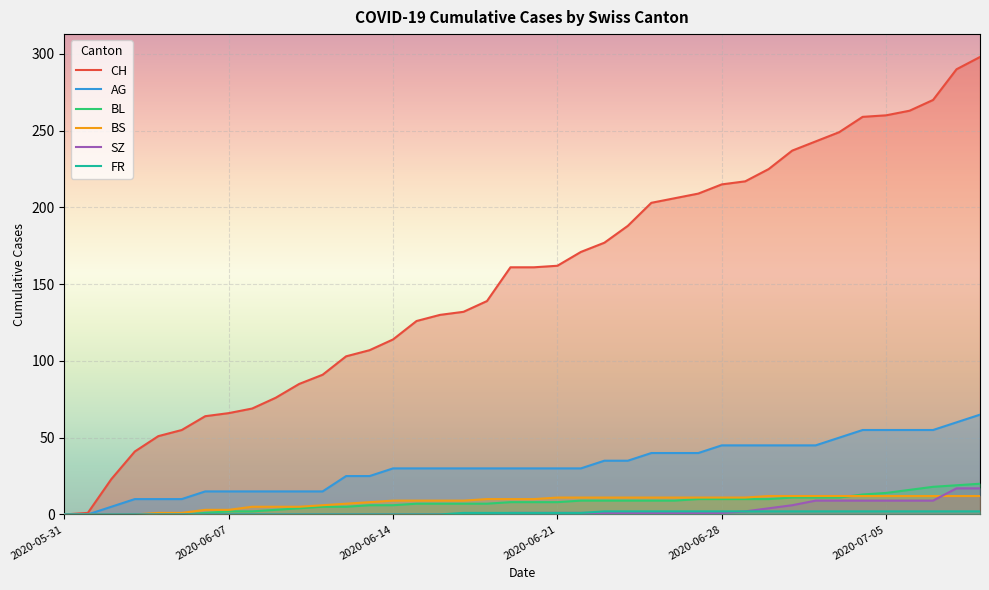

True or false: BS has more than 0 points higher than both neighbors.

False